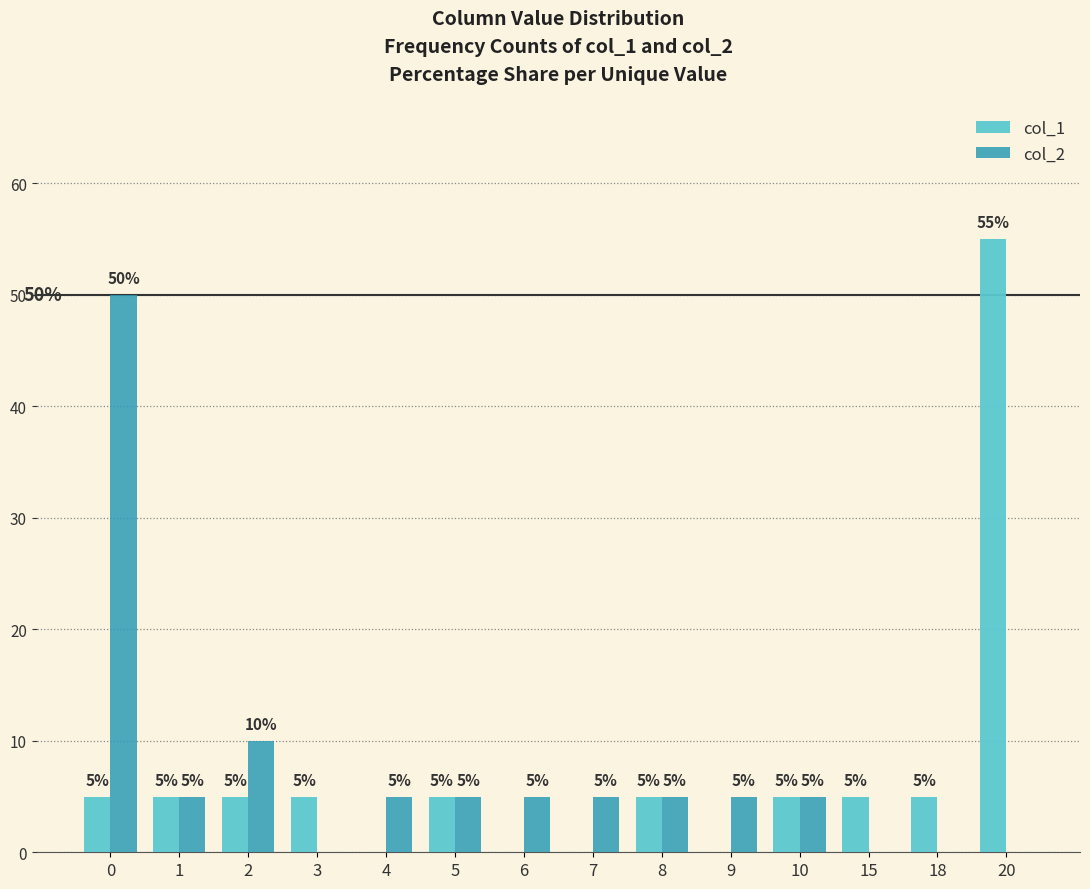

Reading left to right, what are all the values shown in this chart?

col_1: 0=5	1=5	2=5	3=5	4=0	5=5	6=0	7=0	8=5	9=0	10=5	15=5	18=5	20=55
col_2: 0=50	1=5	2=10	3=0	4=5	5=5	6=5	7=5	8=5	9=5	10=5	15=0	18=0	20=0